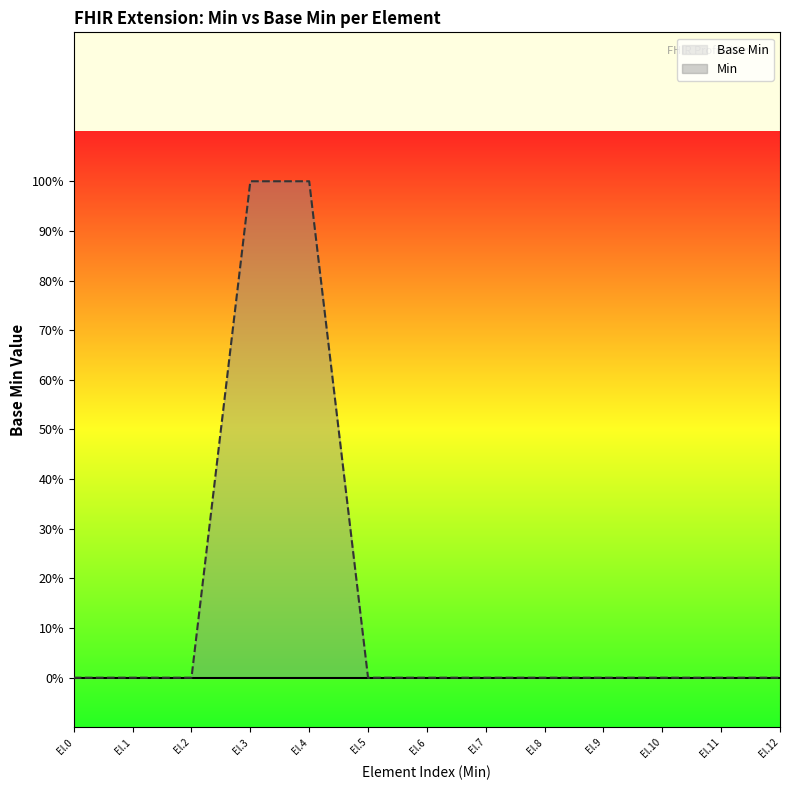

Is it true that Base Min equals 0 at El.1?

True